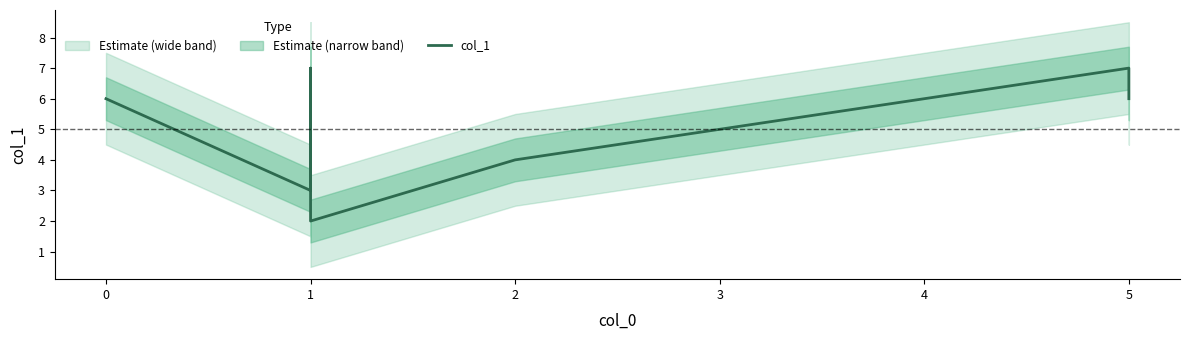

Where is the first local maximum?

1